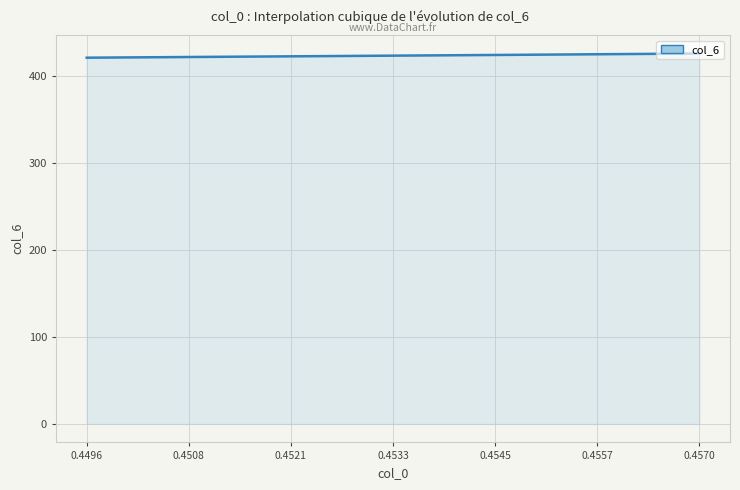

Reading left to right, what are all the values shown in this chart?

421.0	421.2	421.5	421.8	422.1	422.5	422.9	423.3	423.7	424.0	424.4	424.8	425.2	425.6	425.9	426.3